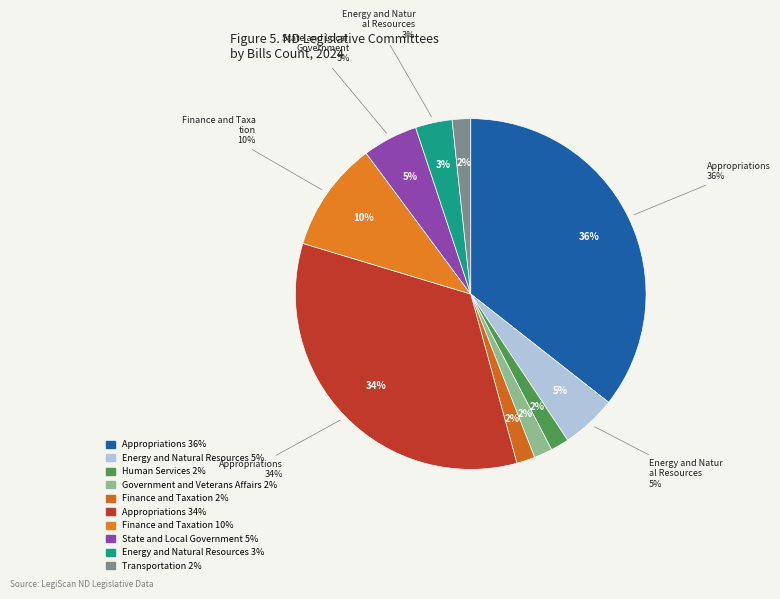

What percentage is NOT represented by Finance and Taxation (Senate)?

89.8%